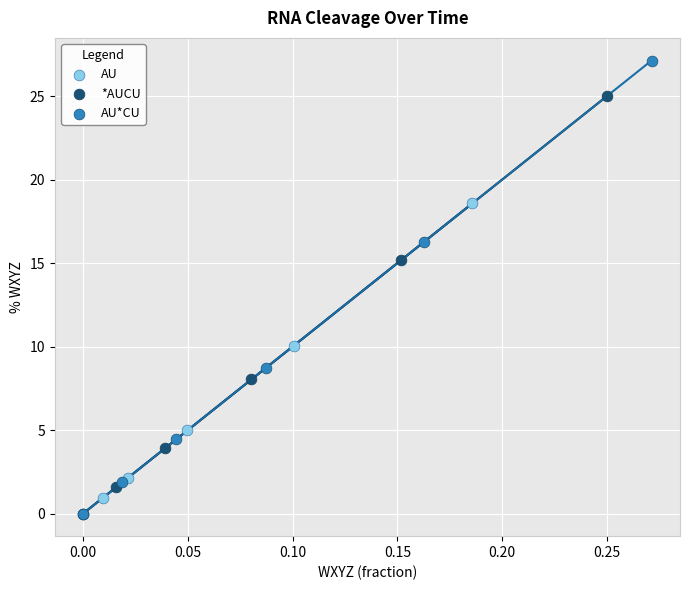

Which series contains the highest Y value?

AU*CU